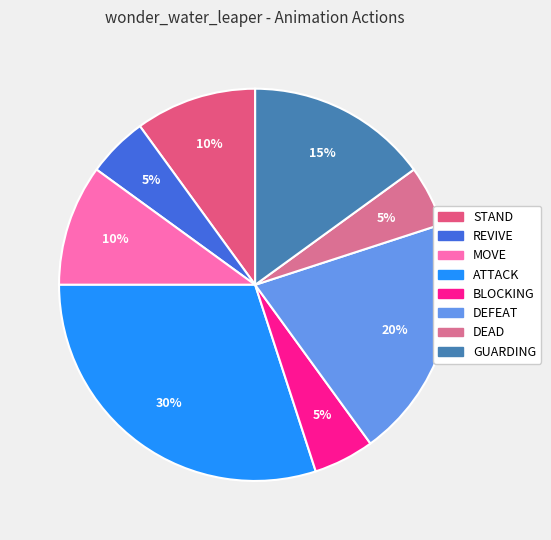

How many slices are in this pie chart?

8